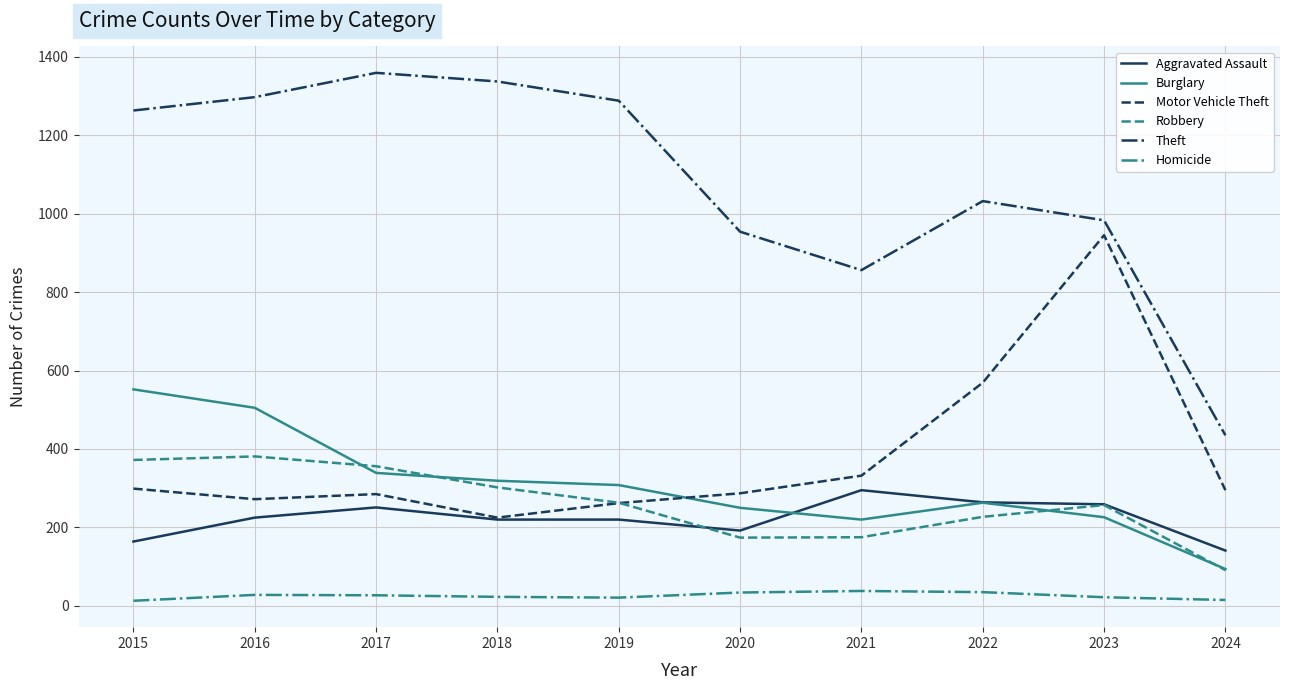

The value of Homicide at 2020 is 34. True or false?

True